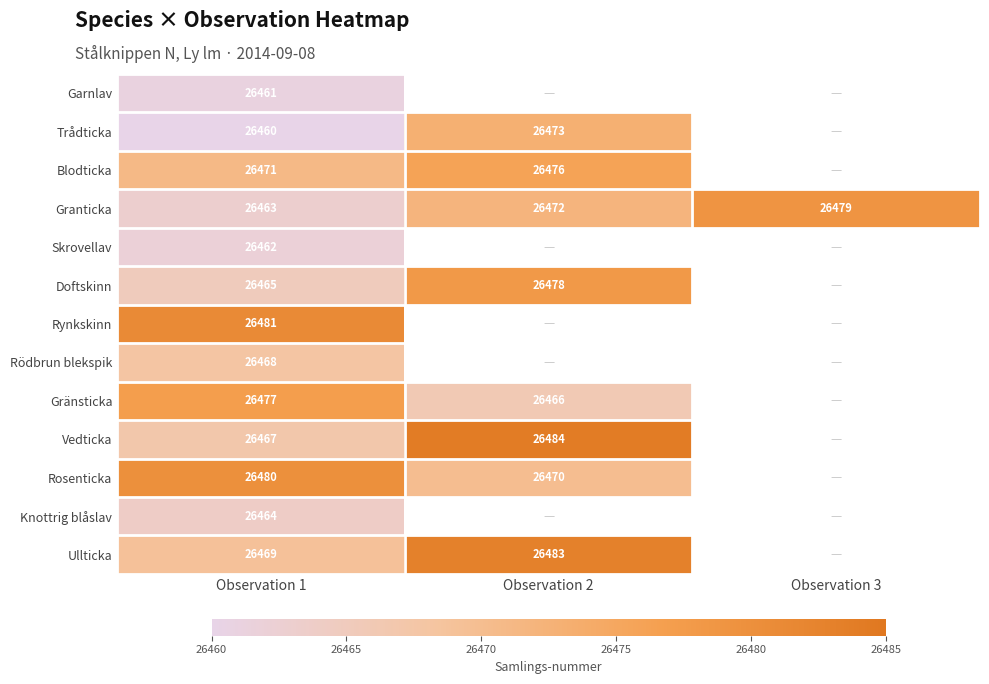

What is the difference between the highest and lowest values at Observation 1?

21